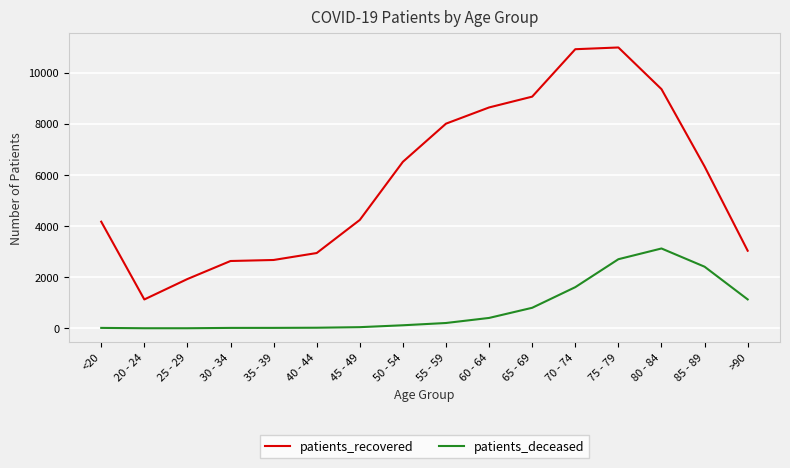

True or false: patients_deceased and patients_recovered intersect in this chart.

False